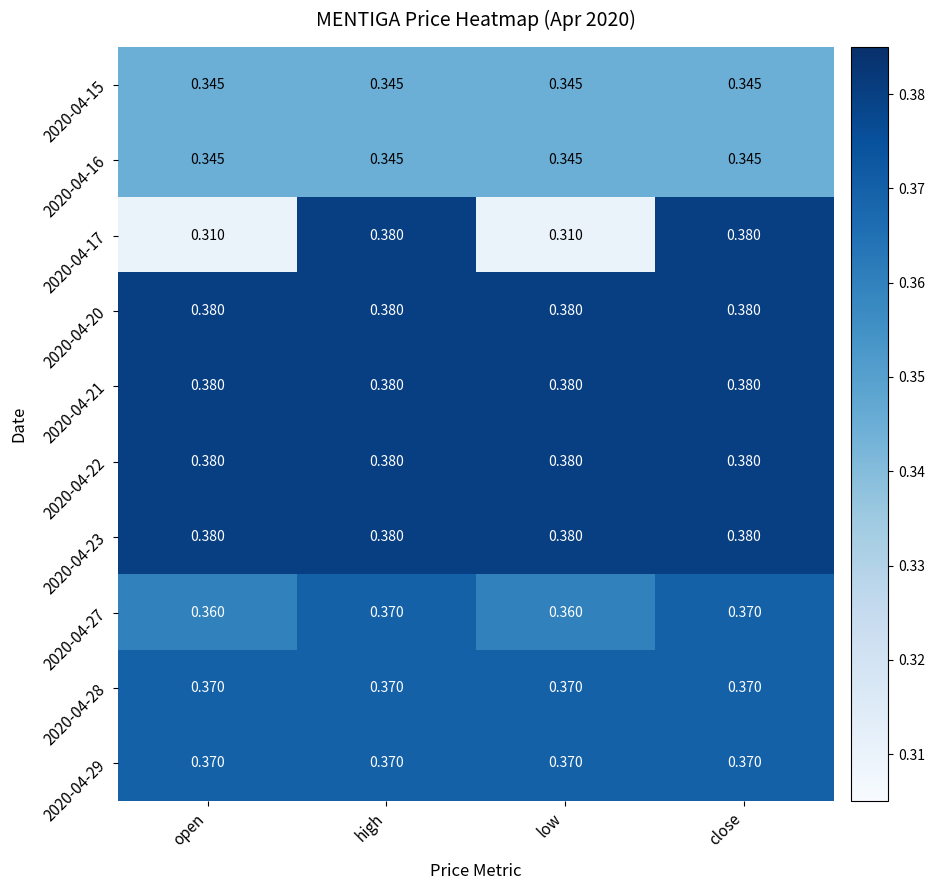

What is the spread (max minus min) of values at low?

0.1